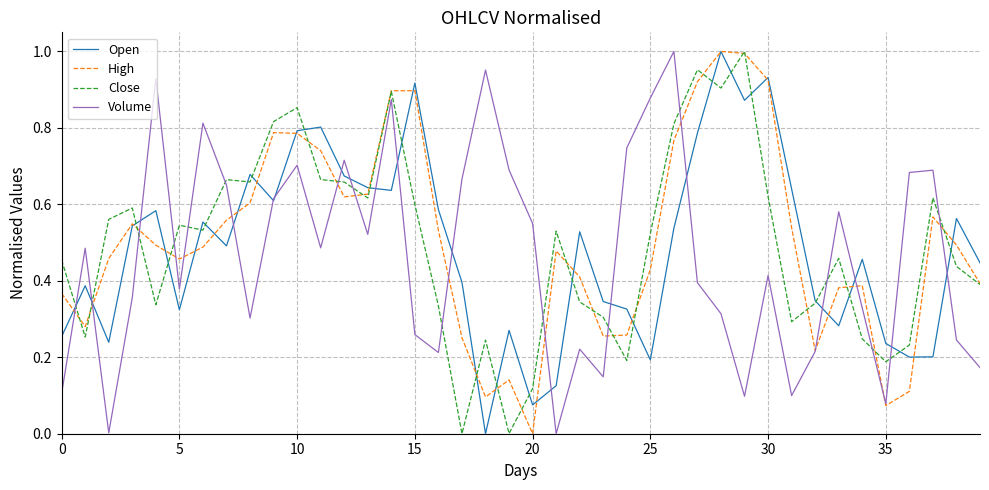

True or false: Volume and Close cross at least once.

True